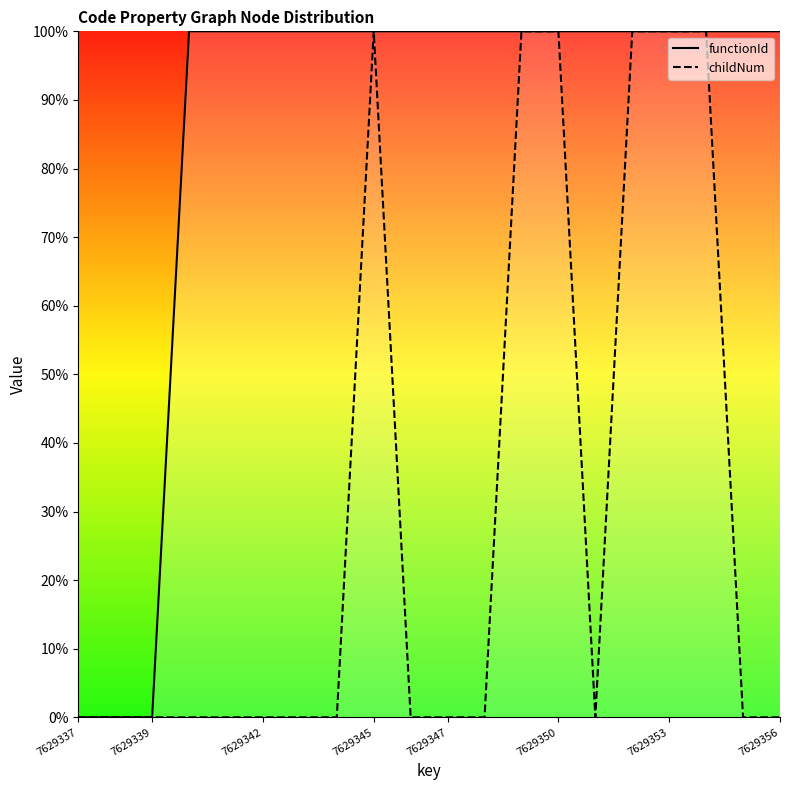

What are all the series names shown in the legend?

functionId, childNum